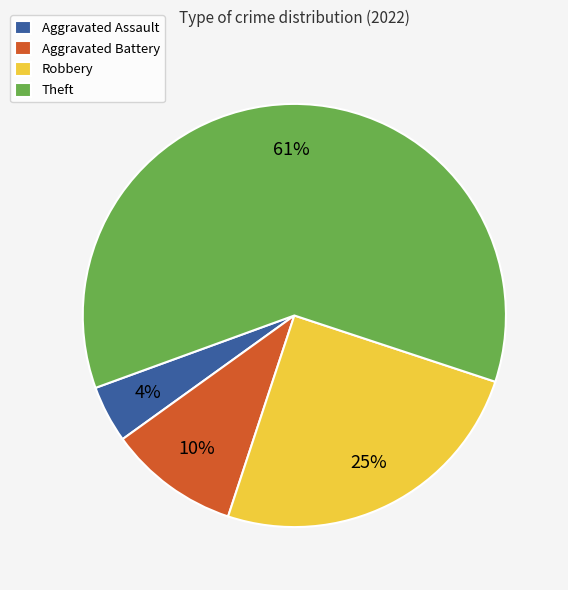

Which slice is the largest?

Theft